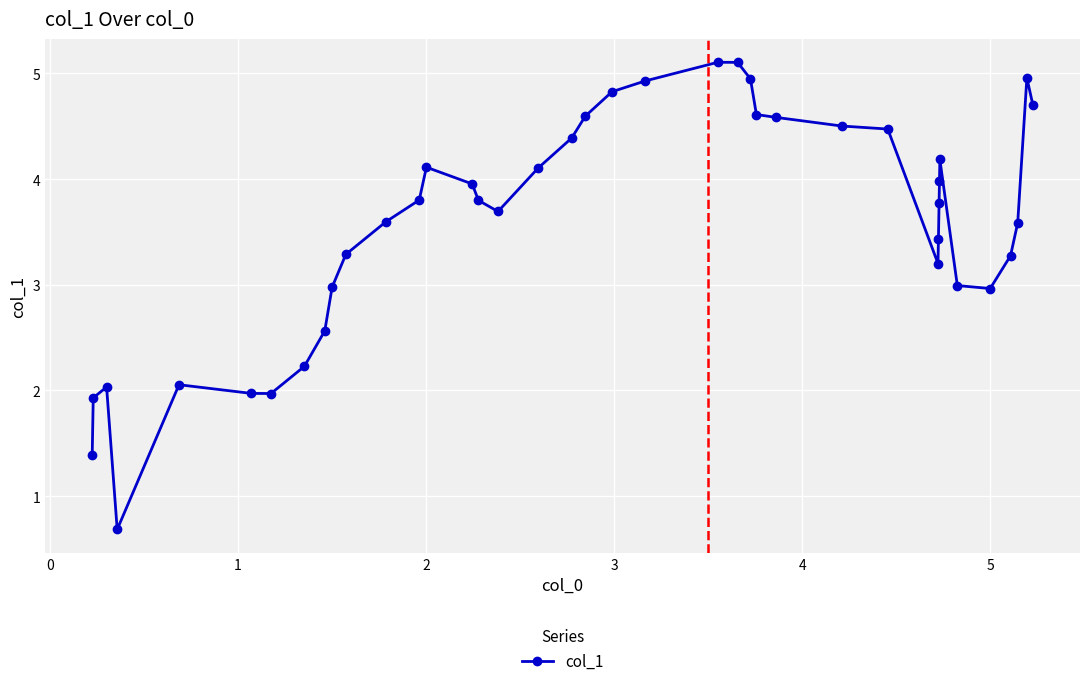

What is the maximum value shown in the chart?

5.1